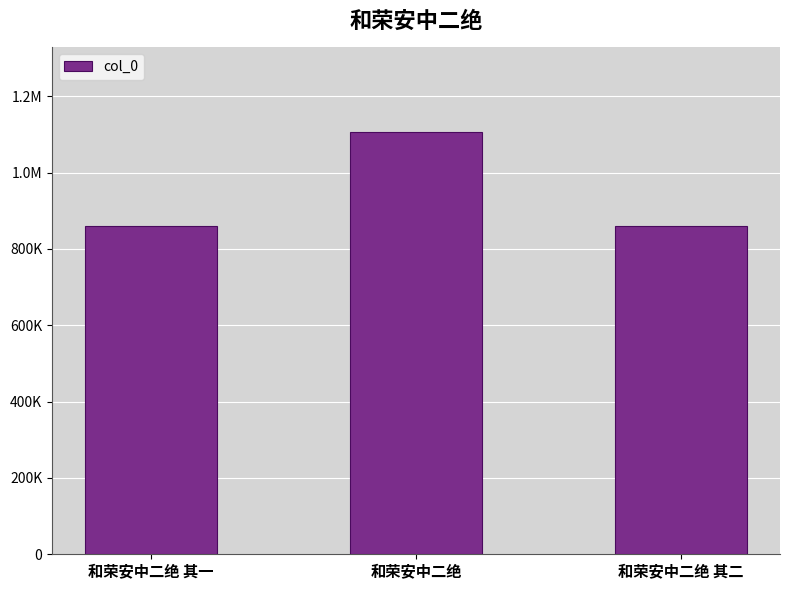

Rank the categories by value from lowest to highest.

和荣安中二绝 其一, 和荣安中二绝 其二, 和荣安中二绝